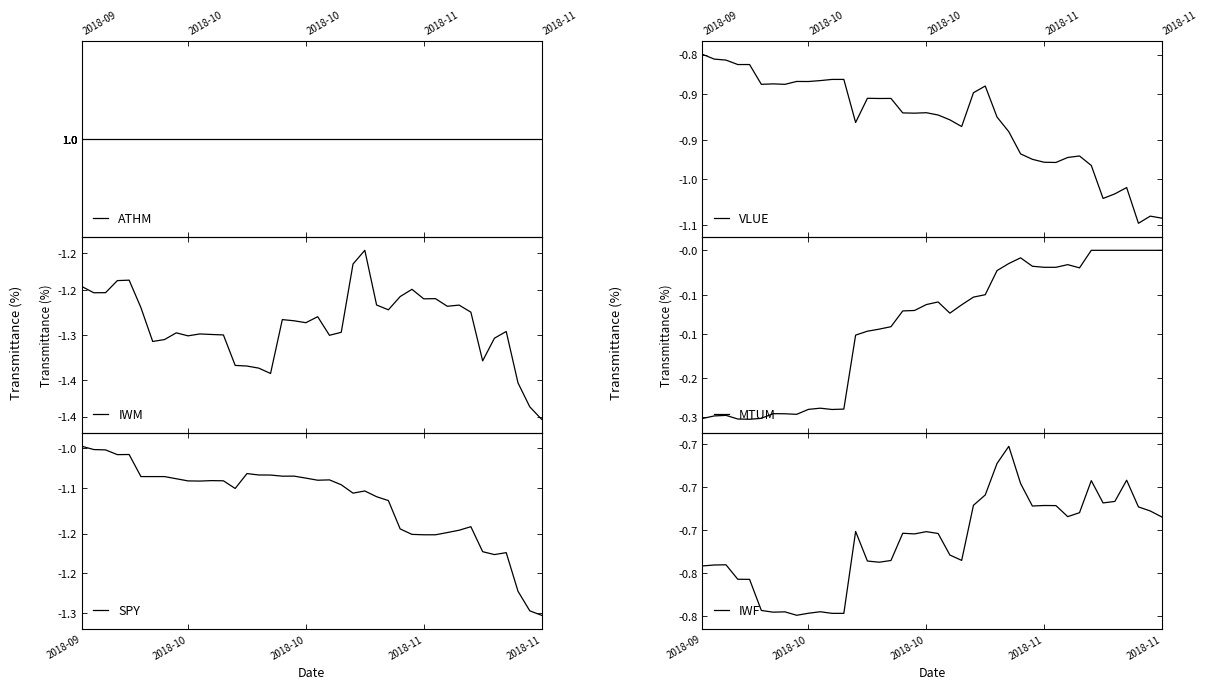

True or false: ATHM and SPY cross at least once.

False